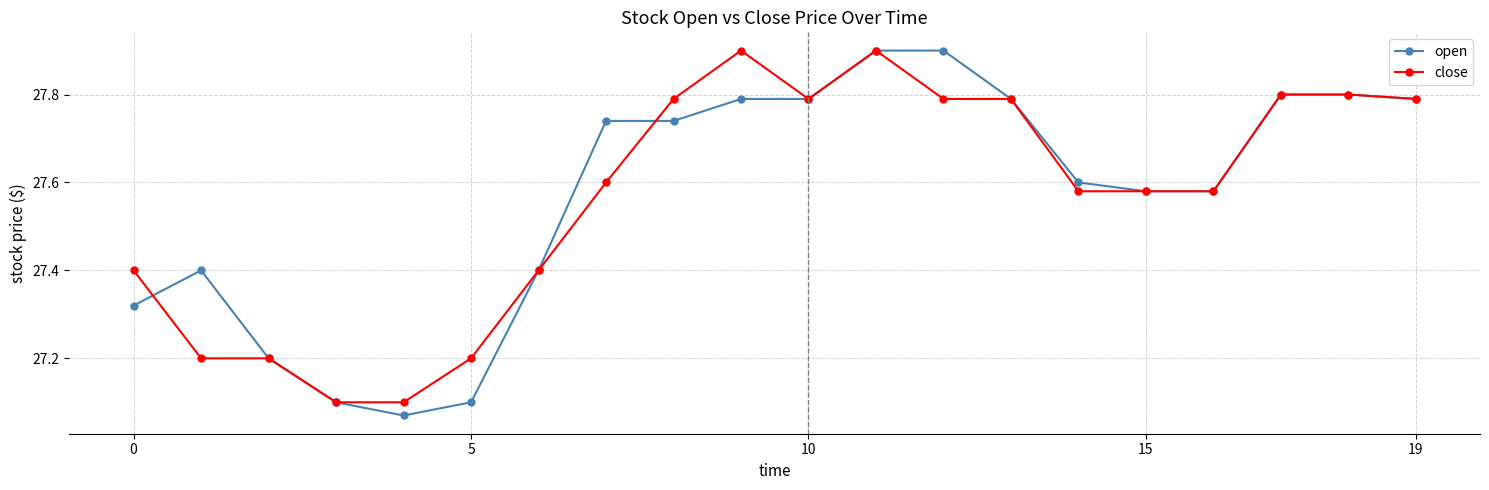

Which series has the widest spread of values?

open